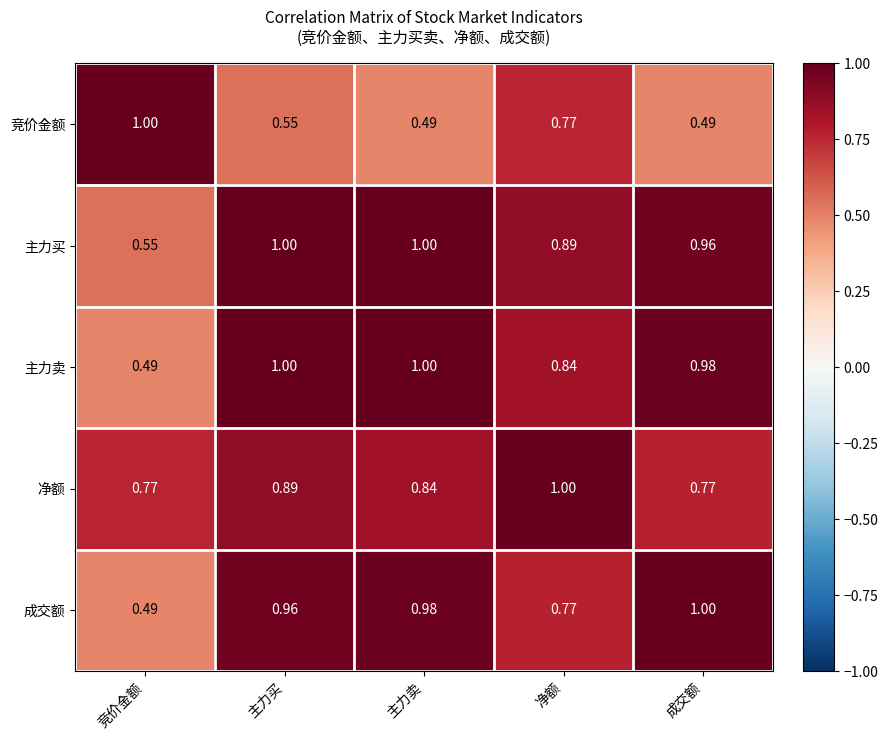

Which series has the largest total across all categories?

主力买